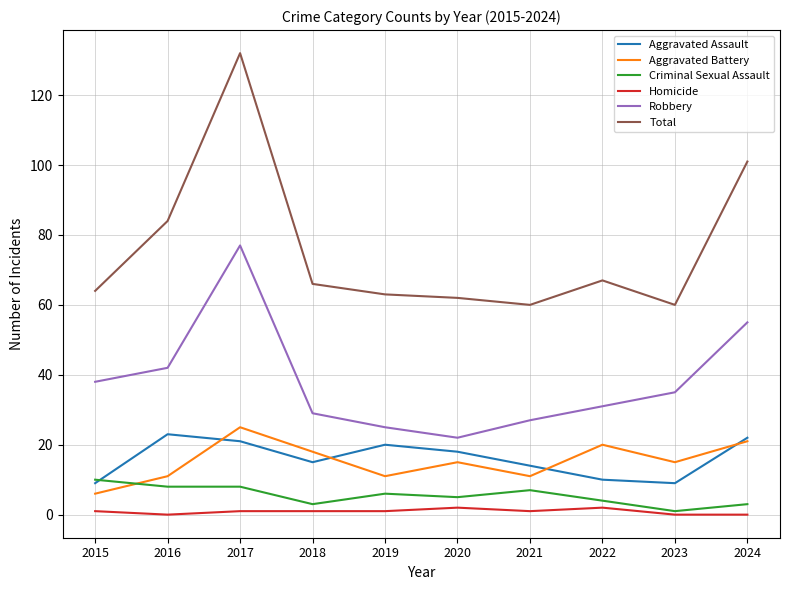

After their last crossing, which series has the higher values: Criminal Sexual Assault or Aggravated Assault?

Aggravated Assault